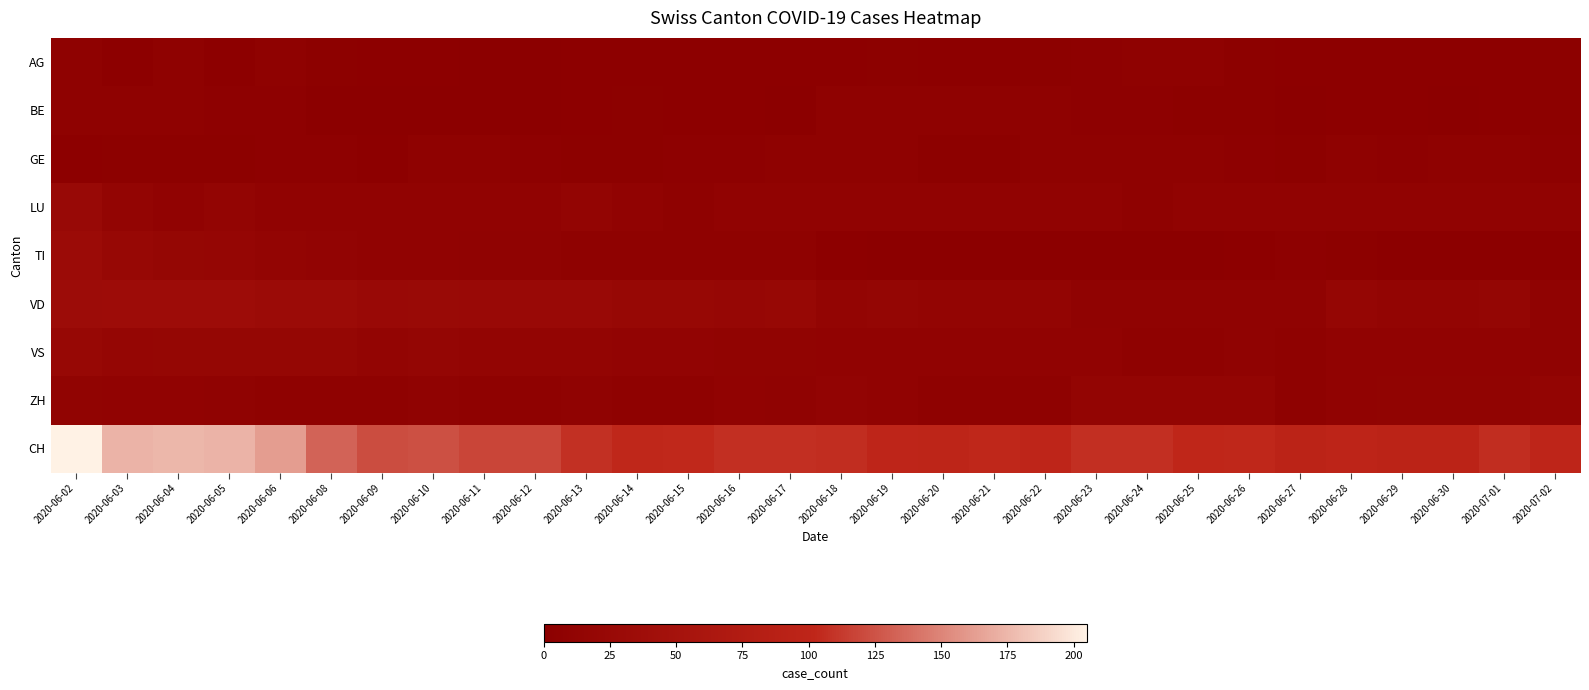

Reading right to left, list all the values displayed in this chart.

AG: 2020-07-02=4	2020-07-01=3	2020-06-30=3	2020-06-29=3	2020-06-28=3	2020-06-27=2	2020-06-26=4	2020-06-25=6	2020-06-24=6	2020-06-23=5	2020-06-22=4	2020-06-21=3	2020-06-20=2	2020-06-19=4	2020-06-18=3	2020-06-17=3	2020-06-16=2	2020-06-15=2	2020-06-14=2	2020-06-13=2	2020-06-12=1	2020-06-11=1	2020-06-10=2	2020-06-09=3	2020-06-08=4	2020-06-06=6	2020-06-05=3	2020-06-04=7	2020-06-03=3	2020-06-02=6
BE: 2020-07-02=4	2020-07-01=2	2020-06-30=1	2020-06-29=2	2020-06-28=2	2020-06-27=1	2020-06-26=4	2020-06-25=4	2020-06-24=5	2020-06-23=5	2020-06-22=6	2020-06-21=6	2020-06-20=6	2020-06-19=7	2020-06-18=7	2020-06-17=1	2020-06-16=2	2020-06-15=3	2020-06-14=4	2020-06-13=3	2020-06-12=1	2020-06-11=1	2020-06-10=1	2020-06-09=1	2020-06-08=1	2020-06-06=5	2020-06-05=5	2020-06-04=6	2020-06-03=6	2020-06-02=6
GE: 2020-07-02=5	2020-07-01=7	2020-06-30=7	2020-06-29=5	2020-06-28=7	2020-06-27=4	2020-06-26=5	2020-06-25=6	2020-06-24=6	2020-06-23=6	2020-06-22=6	2020-06-21=4	2020-06-20=4	2020-06-19=6	2020-06-18=7	2020-06-17=6	2020-06-16=5	2020-06-15=5	2020-06-14=4	2020-06-13=4	2020-06-12=5	2020-06-11=6	2020-06-10=8	2020-06-09=3	2020-06-08=5	2020-06-06=5	2020-06-05=4	2020-06-04=4	2020-06-03=4	2020-06-02=3
LU: 2020-07-02=11	2020-07-01=11	2020-06-30=11	2020-06-29=11	2020-06-28=11	2020-06-27=11	2020-06-26=11	2020-06-25=11	2020-06-24=7	2020-06-23=11	2020-06-22=11	2020-06-21=11	2020-06-20=11	2020-06-19=11	2020-06-18=11	2020-06-17=11	2020-06-16=11	2020-06-15=7	2020-06-14=11	2020-06-13=15	2020-06-12=11	2020-06-11=11	2020-06-10=11	2020-06-09=10	2020-06-08=11	2020-06-06=11	2020-06-05=15	2020-06-04=11	2020-06-03=15	2020-06-02=25
TI: 2020-07-02=2	2020-07-01=1	2020-06-30=0	2020-06-29=0	2020-06-28=4	2020-06-27=5	2020-06-26=2	2020-06-25=1	2020-06-24=0	2020-06-23=0	2020-06-22=0	2020-06-21=0	2020-06-20=1	2020-06-19=1	2020-06-18=2	2020-06-17=6	2020-06-16=6	2020-06-15=6	2020-06-14=6	2020-06-13=8	2020-06-12=9	2020-06-11=9	2020-06-10=10	2020-06-09=10	2020-06-08=13	2020-06-06=15	2020-06-05=19	2020-06-04=20	2020-06-03=22	2020-06-02=32
VD: 2020-07-02=9	2020-07-01=17	2020-06-30=16	2020-06-29=16	2020-06-28=18	2020-06-27=9	2020-06-26=9	2020-06-25=9	2020-06-24=9	2020-06-23=9	2020-06-22=16	2020-06-21=15	2020-06-20=16	2020-06-19=17	2020-06-18=16	2020-06-17=23	2020-06-16=21	2020-06-15=22	2020-06-14=24	2020-06-13=27	2020-06-12=27	2020-06-11=27	2020-06-10=28	2020-06-09=27	2020-06-08=30	2020-06-06=31	2020-06-05=35	2020-06-04=34	2020-06-03=34	2020-06-02=33
VS: 2020-07-02=9	2020-07-01=11	2020-06-30=10	2020-06-29=10	2020-06-28=10	2020-06-27=8	2020-06-26=9	2020-06-25=8	2020-06-24=8	2020-06-23=10	2020-06-22=11	2020-06-21=11	2020-06-20=10	2020-06-19=10	2020-06-18=10	2020-06-17=12	2020-06-16=12	2020-06-15=13	2020-06-14=13	2020-06-13=14	2020-06-12=14	2020-06-11=14	2020-06-10=17	2020-06-09=14	2020-06-08=20	2020-06-06=20	2020-06-05=20	2020-06-04=20	2020-06-03=19	2020-06-02=22
ZH: 2020-07-02=15	2020-07-01=12	2020-06-30=12	2020-06-29=12	2020-06-28=11	2020-06-27=8	2020-06-26=15	2020-06-25=14	2020-06-24=15	2020-06-23=14	2020-06-22=8	2020-06-21=8	2020-06-20=8	2020-06-19=10	2020-06-18=13	2020-06-17=9	2020-06-16=10	2020-06-15=8	2020-06-14=8	2020-06-13=9	2020-06-12=8	2020-06-11=8	2020-06-10=9	2020-06-09=8	2020-06-08=6	2020-06-06=8	2020-06-05=9	2020-06-04=10	2020-06-03=10	2020-06-02=12
CH: 2020-07-02=101	2020-07-01=106	2020-06-30=94	2020-06-29=95	2020-06-28=99	2020-06-27=95	2020-06-26=103	2020-06-25=102	2020-06-24=107	2020-06-23=107	2020-06-22=101	2020-06-21=103	2020-06-20=100	2020-06-19=101	2020-06-18=106	2020-06-17=107	2020-06-16=107	2020-06-15=104	2020-06-14=103	2020-06-13=108	2020-06-12=118	2020-06-11=118	2020-06-10=124	2020-06-09=122	2020-06-08=133	2020-06-06=162	2020-06-05=173	2020-06-04=175	2020-06-03=173	2020-06-02=205